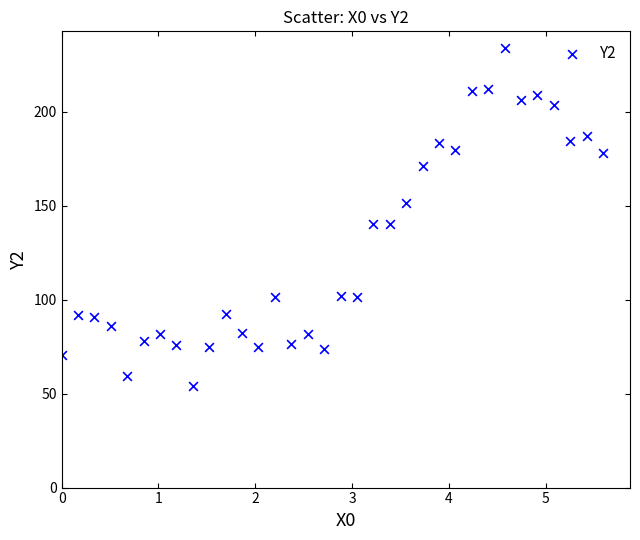

What is the range of X values (max minus min)?

5.6